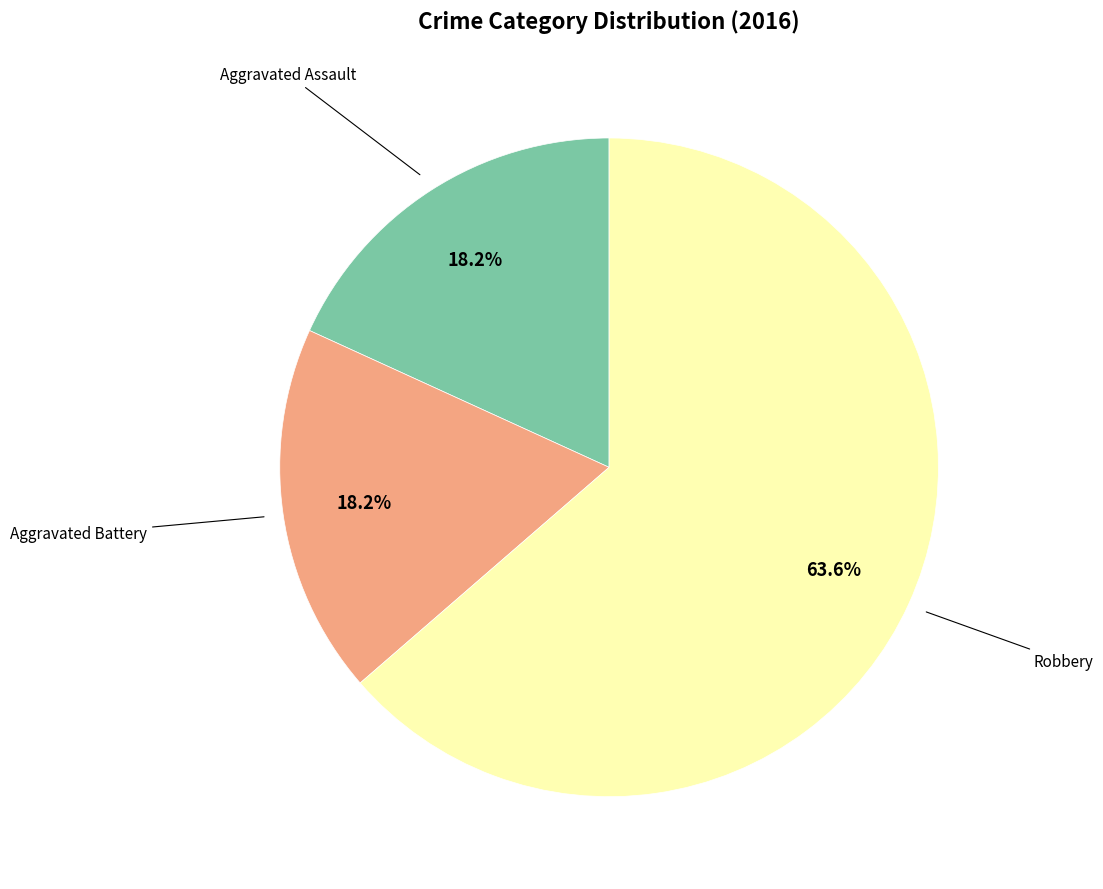

Does any single category account for the majority?

Yes